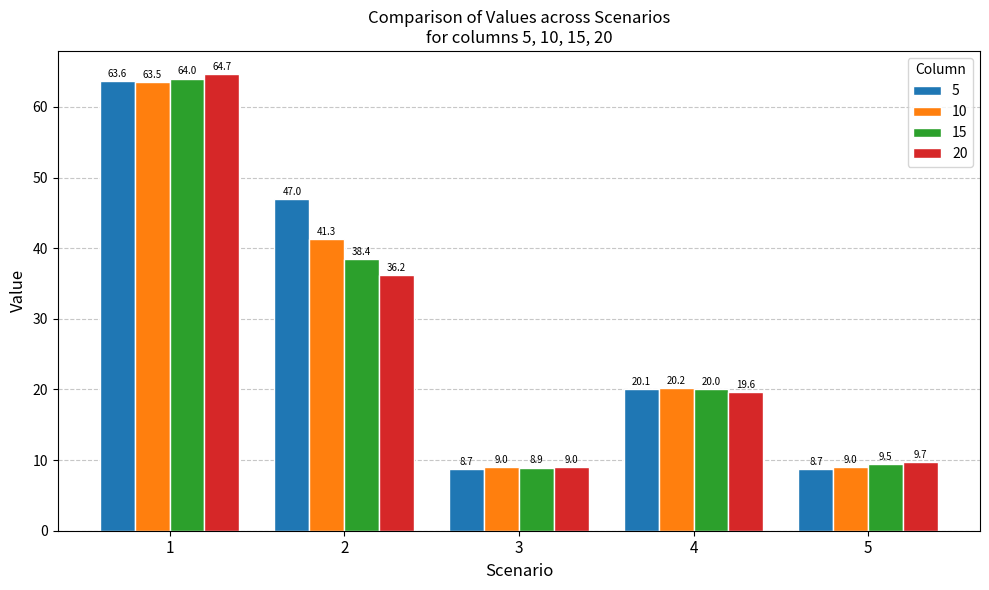

Reading left to right, list all the values displayed in this chart.

5: 1=63.6	2=47.0	3=8.7	4=20.1	5=8.7
10: 1=63.5	2=41.3	3=9.0	4=20.2	5=9.0
15: 1=64.0	2=38.4	3=8.9	4=20.0	5=9.5
20: 1=64.7	2=36.2	3=9.0	4=19.6	5=9.7